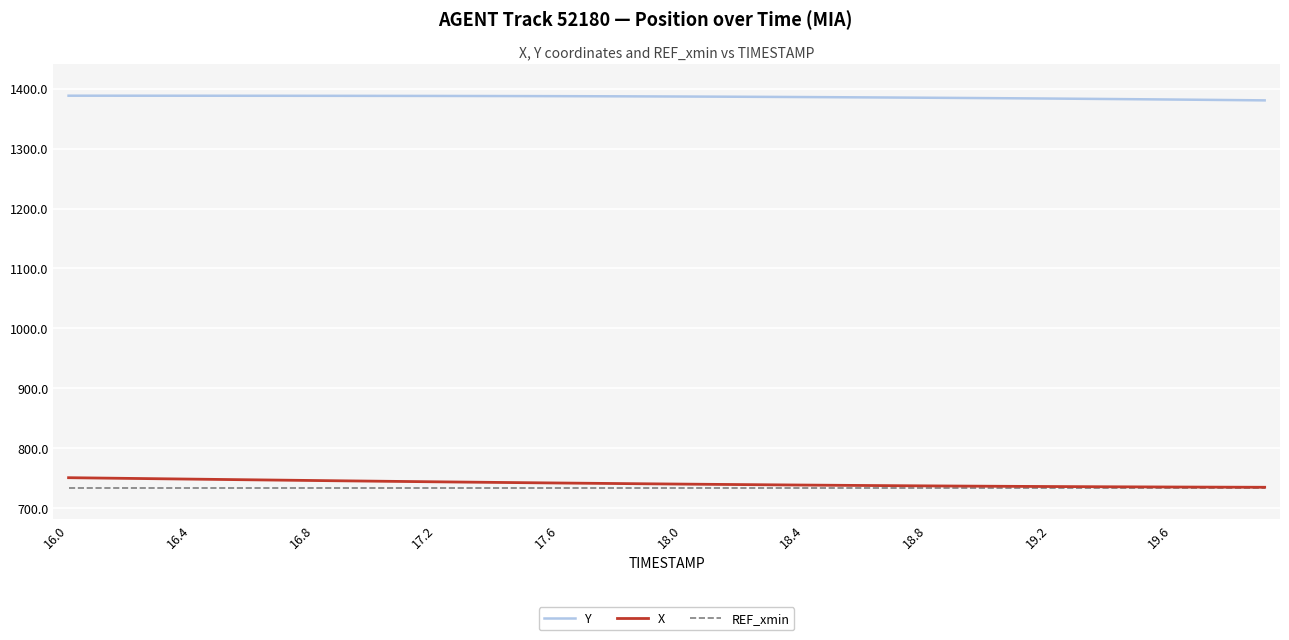

True or false: Y and REF_xmin cross at least once.

False